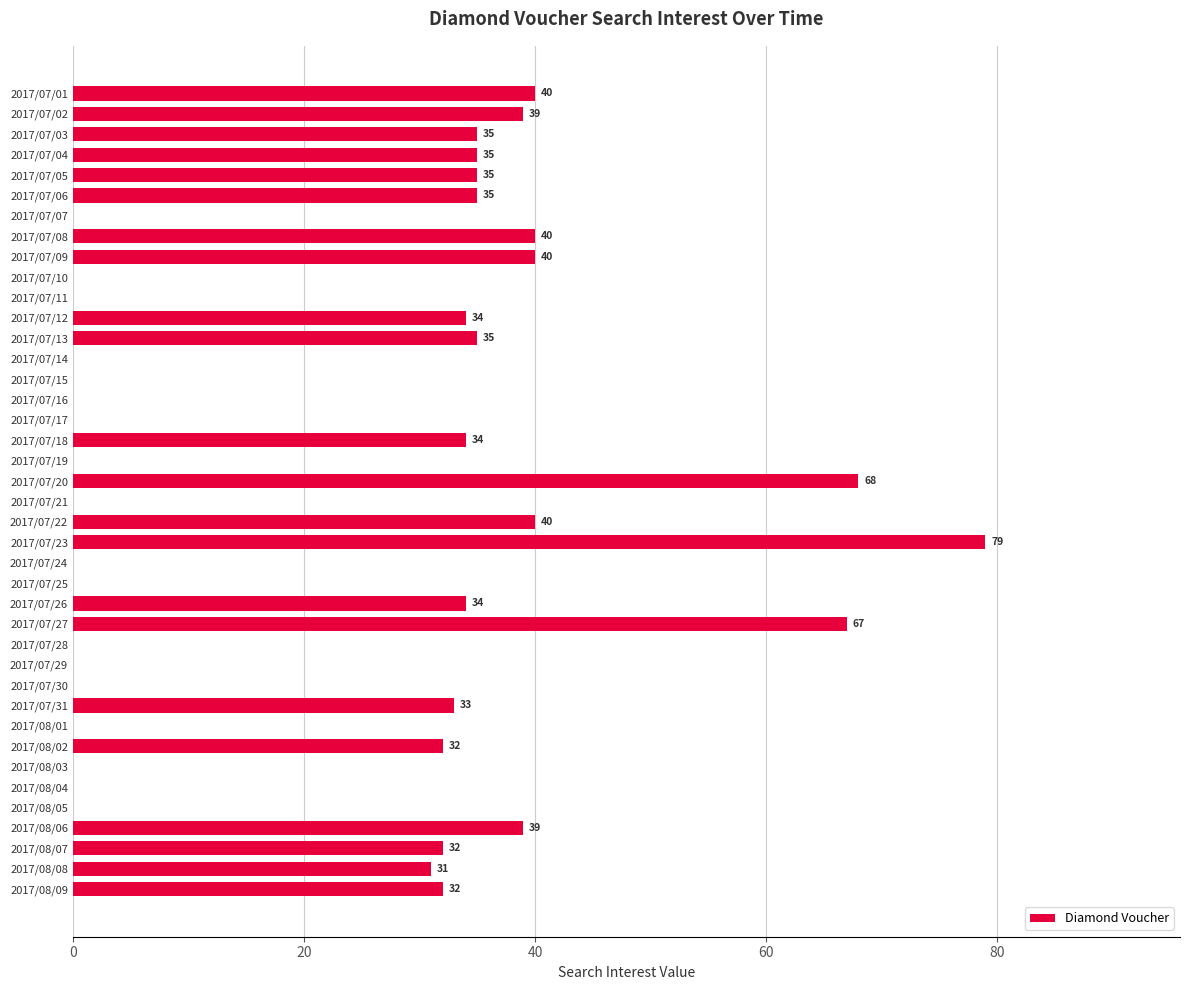

How many positive values are there?

22